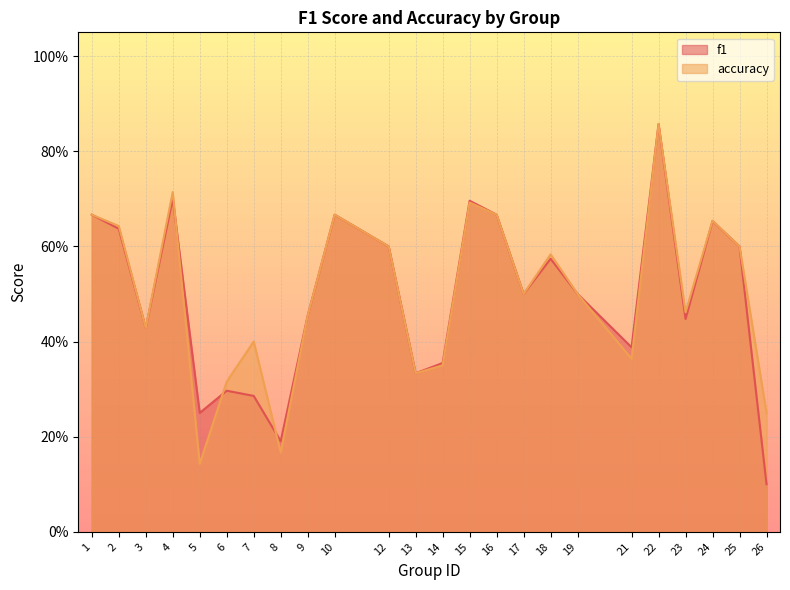

What is the minimum value shown in the chart?

0.1